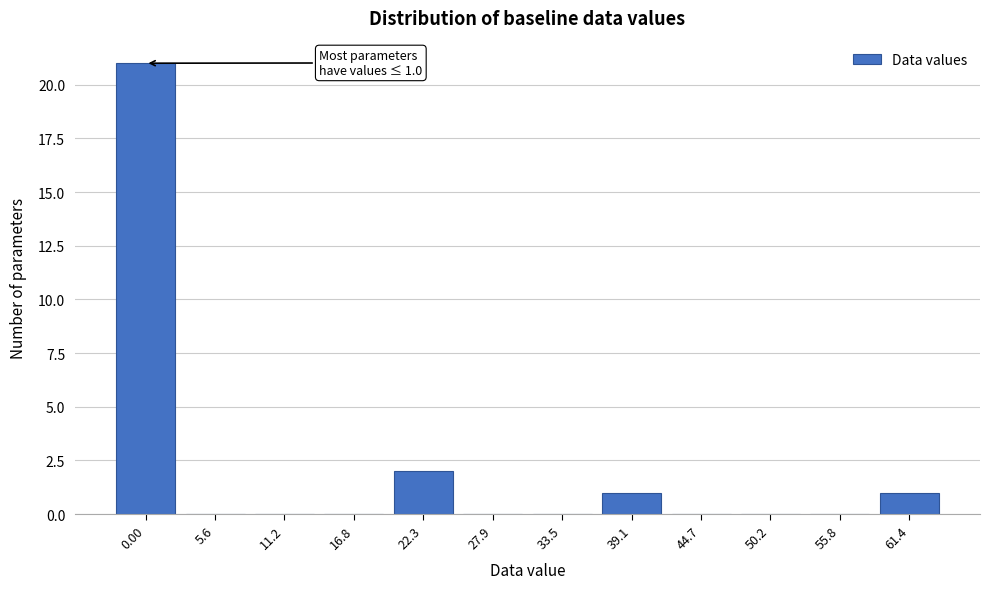

Reading right to left, list all the values displayed in this chart.

61.4=1	55.8=0	50.2=0	44.7=0	39.1=1	33.5=0	27.9=0	22.3=2	16.8=0	11.2=0	5.6=0	0.00=21